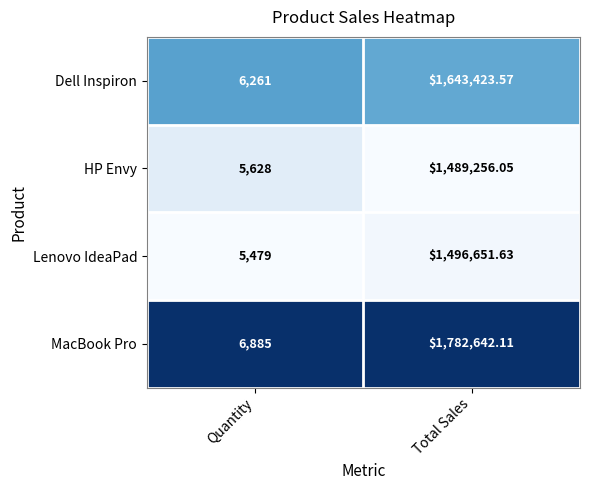

Is the value of HP Envy at Quantity greater than the value of MacBook Pro at Total Sales?

No